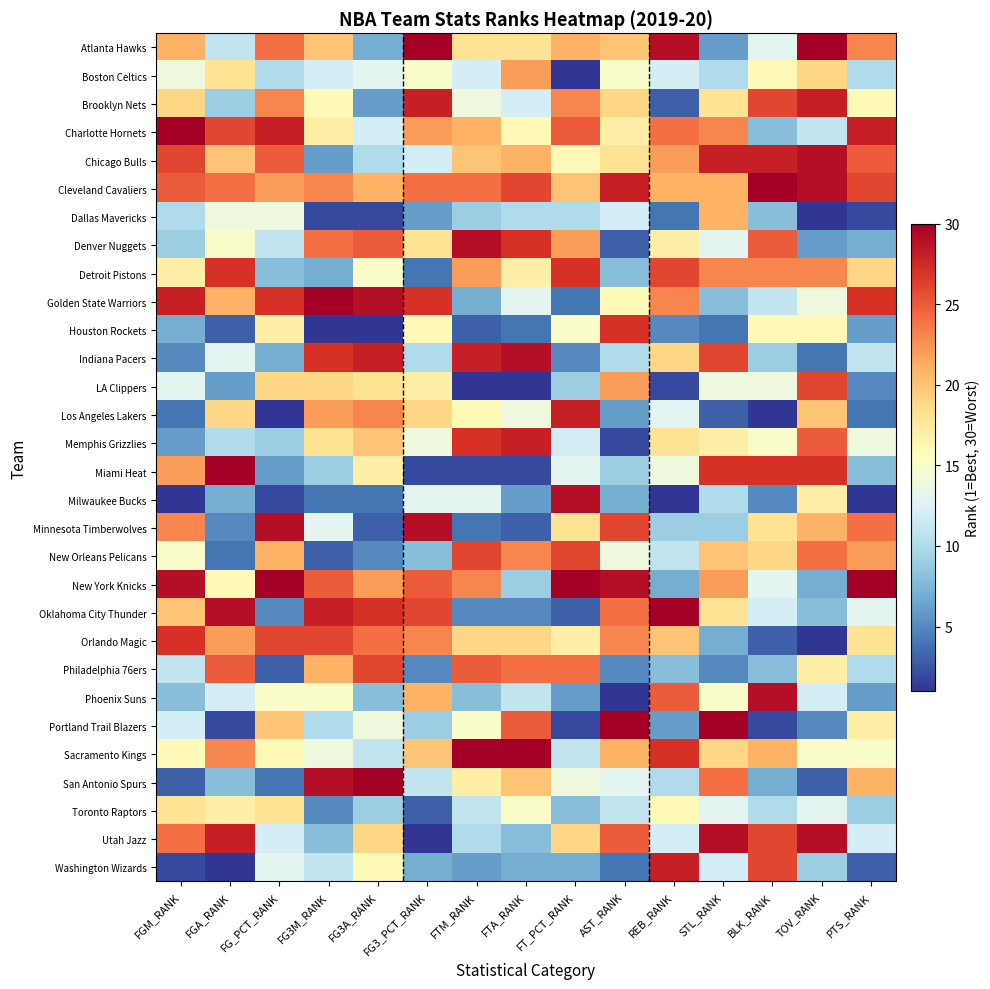

At which category is the sum across all series the highest?

STL_RANK